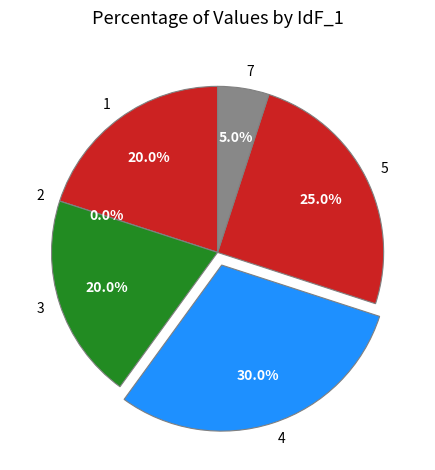

To the nearest percent, what portion does 7 represent?

5%